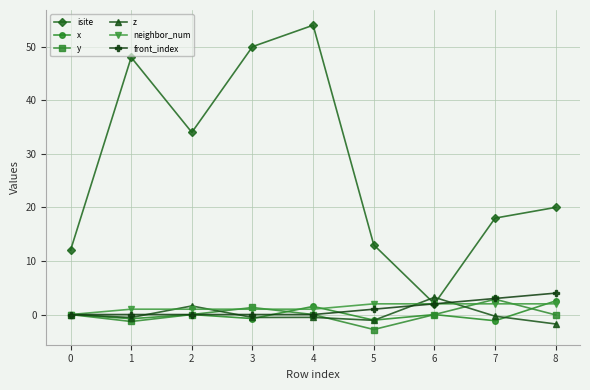

True or false: isite and y intersect in this chart.

False